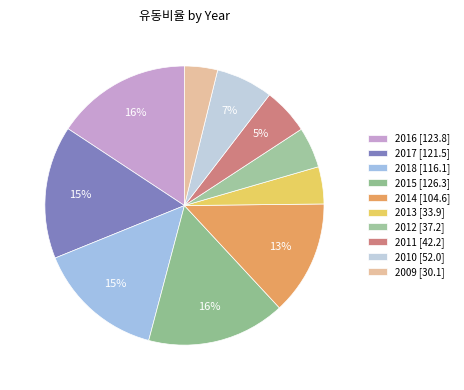

Which category has the biggest portion of the pie?

2015